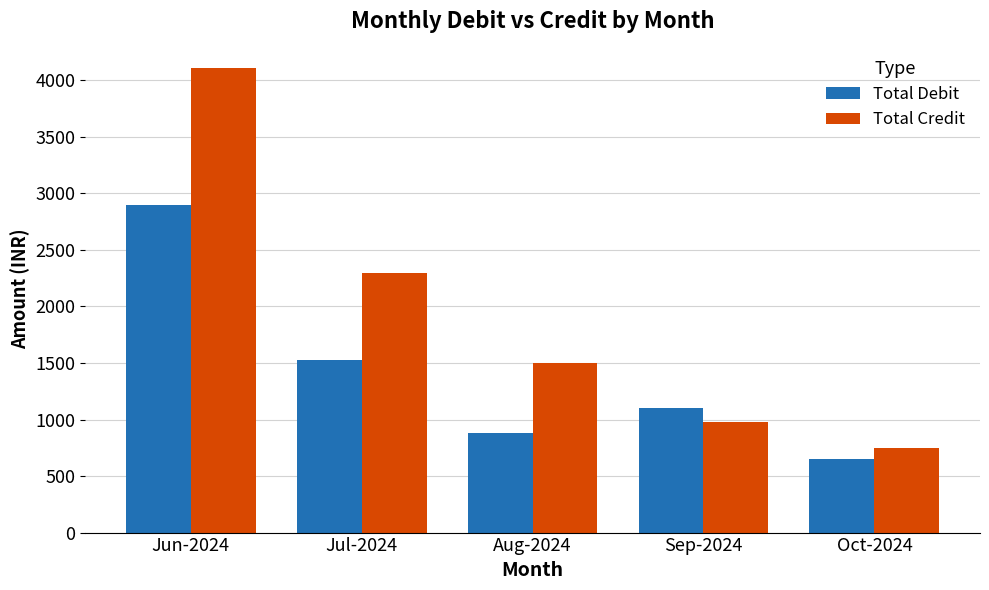

What is the difference between the maximum and second lowest values in the Total Credit series?

3130.0